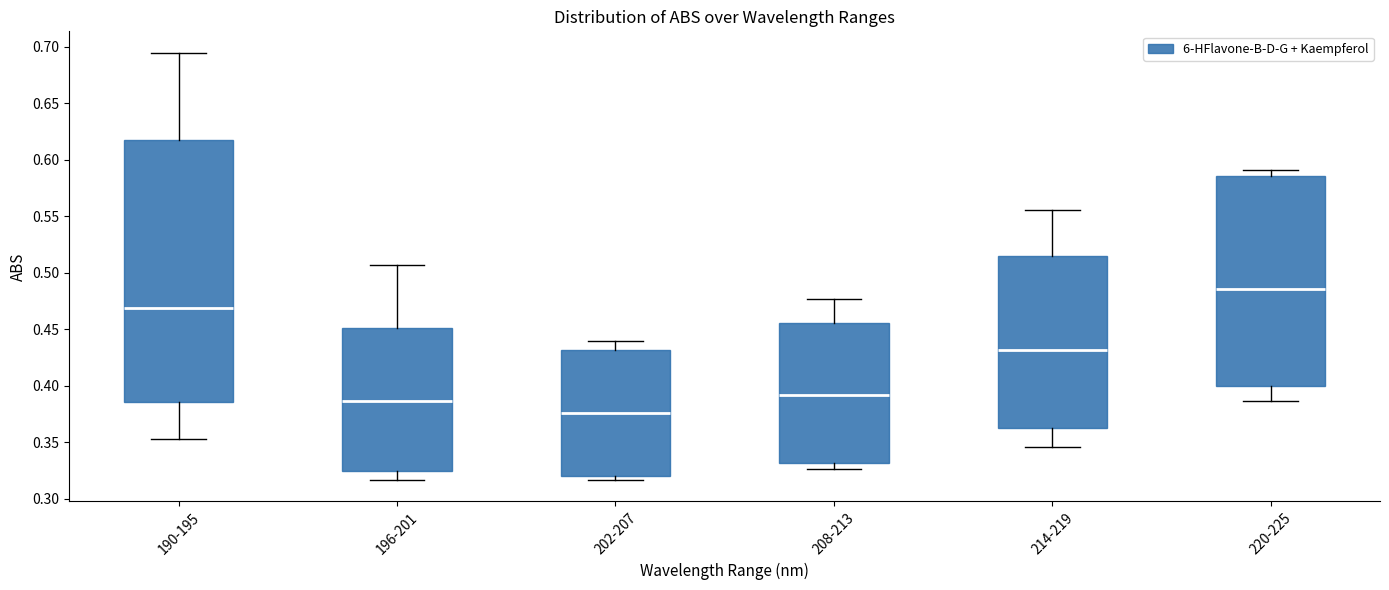

Reading left to right, transcribe this box plot: for each box, give where its median line is, the range the box spans, and where its two whiskers end, as read against the y-axis. The values are not printed on the chart, so give them approximately, as read against the axis.

190-195: median 0.470, box 0.385 to 0.615, whiskers 0.350 to 0.695
196-201: median 0.385, box 0.325 to 0.450, whiskers 0.315 to 0.505
202-207: median 0.375, box 0.320 to 0.430, whiskers 0.315 to 0.440
208-213: median 0.390, box 0.330 to 0.455, whiskers 0.325 to 0.475
214-219: median 0.430, box 0.360 to 0.515, whiskers 0.345 to 0.555
220-225: median 0.485, box 0.400 to 0.585, whiskers 0.385 to 0.590